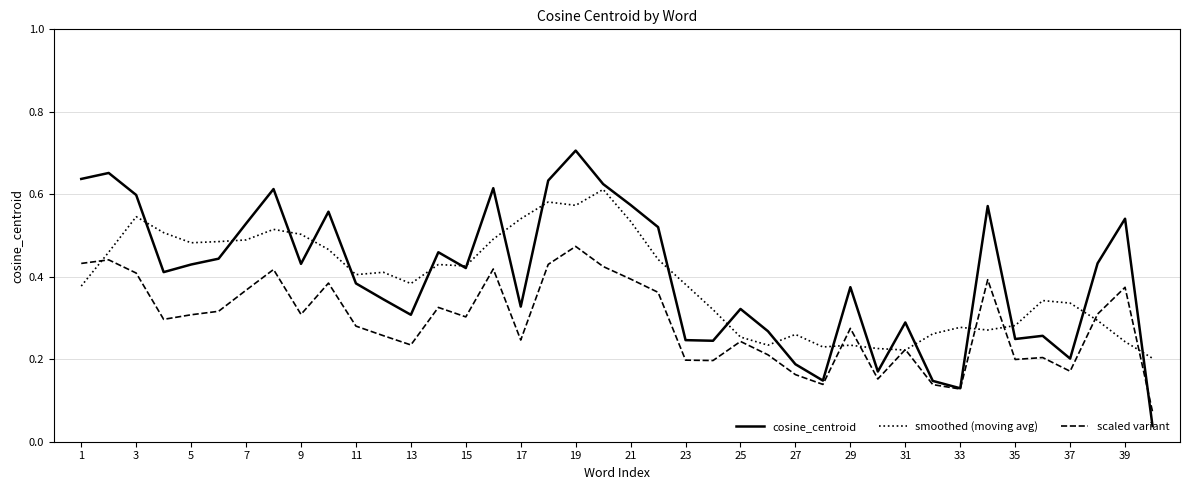

Rank the series by their maximum value, from lowest to highest.

scaled variant, smoothed (moving avg), cosine_centroid